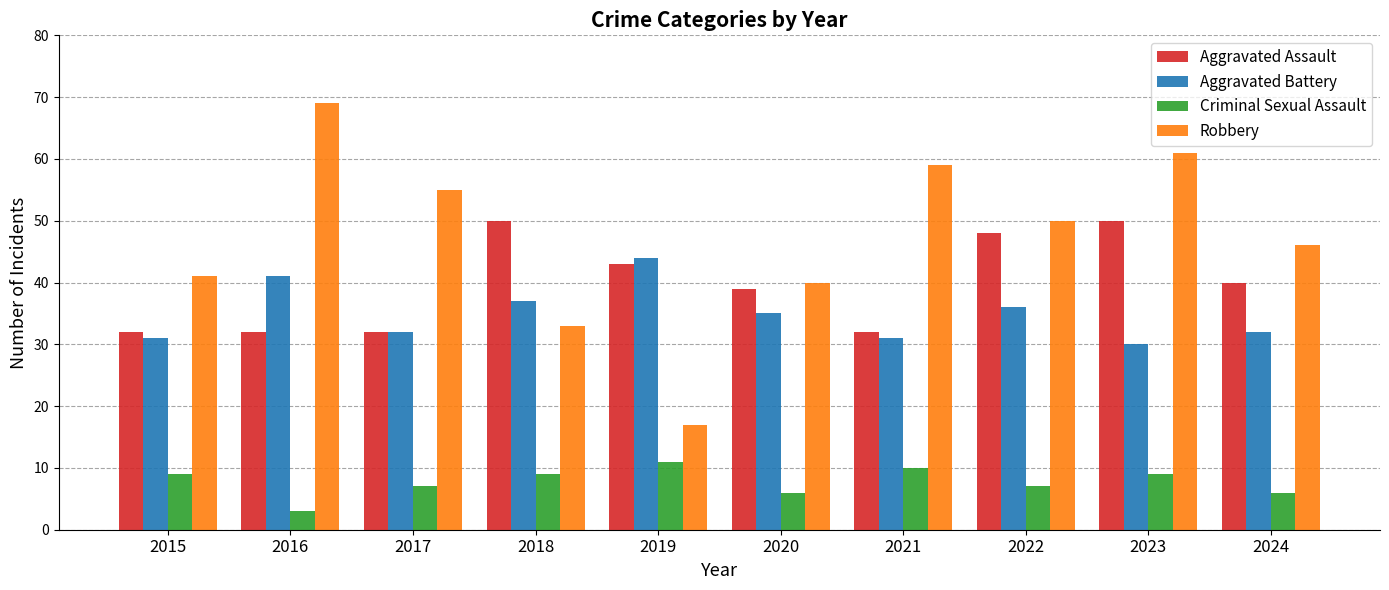

What is the spread (max minus min) of values at 2018?

41